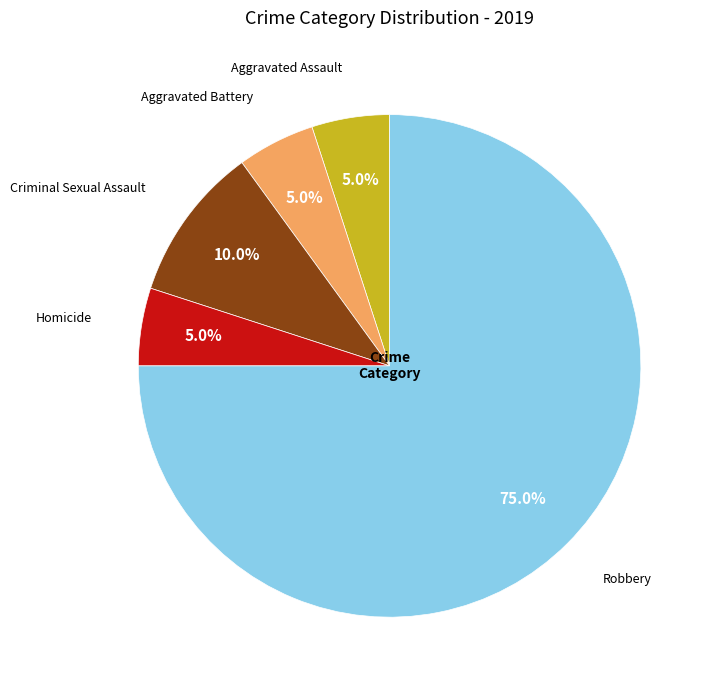

What percentage is the Aggravated Battery slice, to the nearest percent?

5%